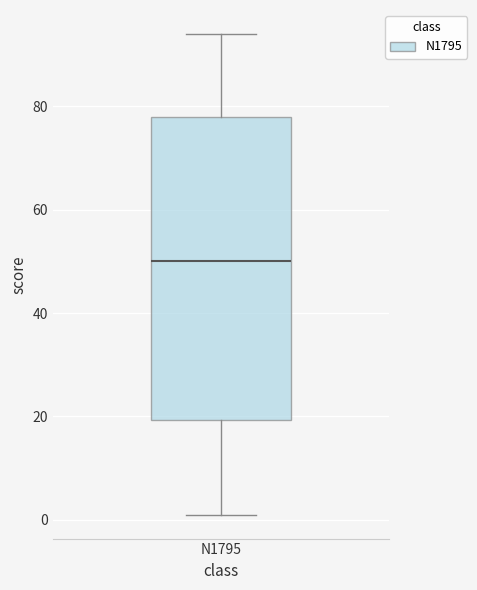

Read this box plot against the y-axis: the position of the median line, the range covered by the box, and the ends of both whiskers. The values are not printed on the chart, so give them approximately, as read against the axis.

median 50, box 20 to 78, whiskers 2 to 94